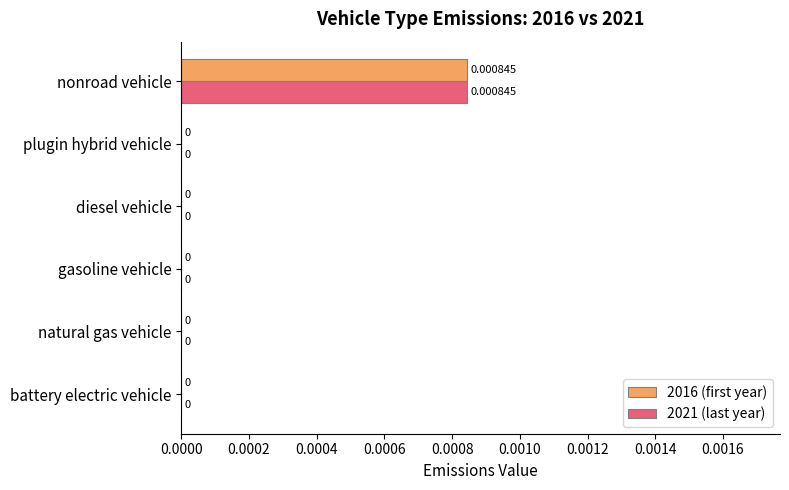

At which category is the sum across all series the highest?

nonroad vehicle